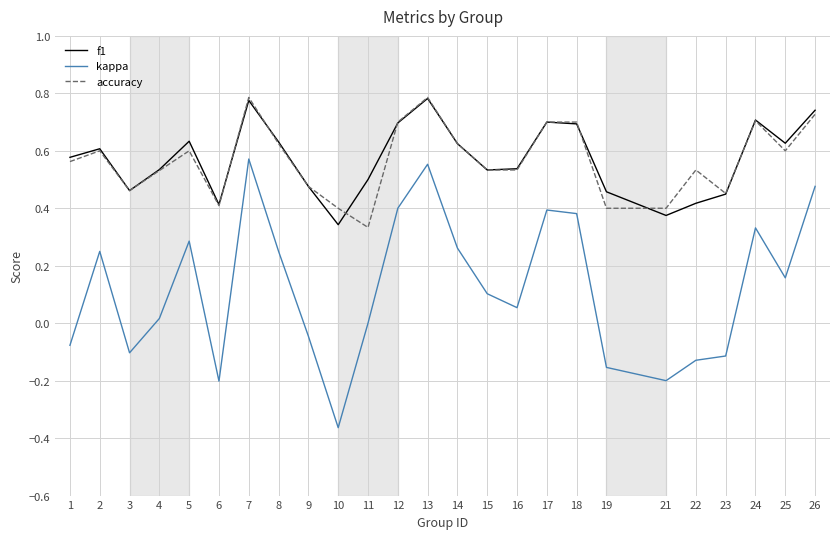

Which series has the largest range (max minus min)?

kappa